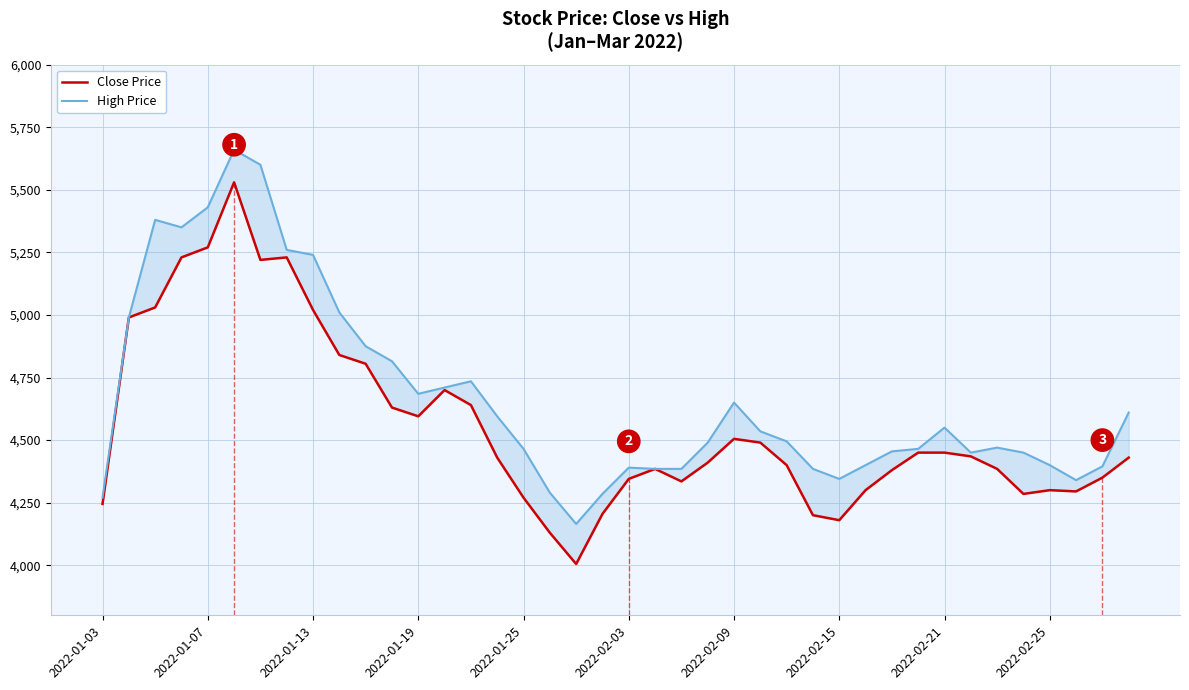

Which series has the widest spread of values?

Close Price